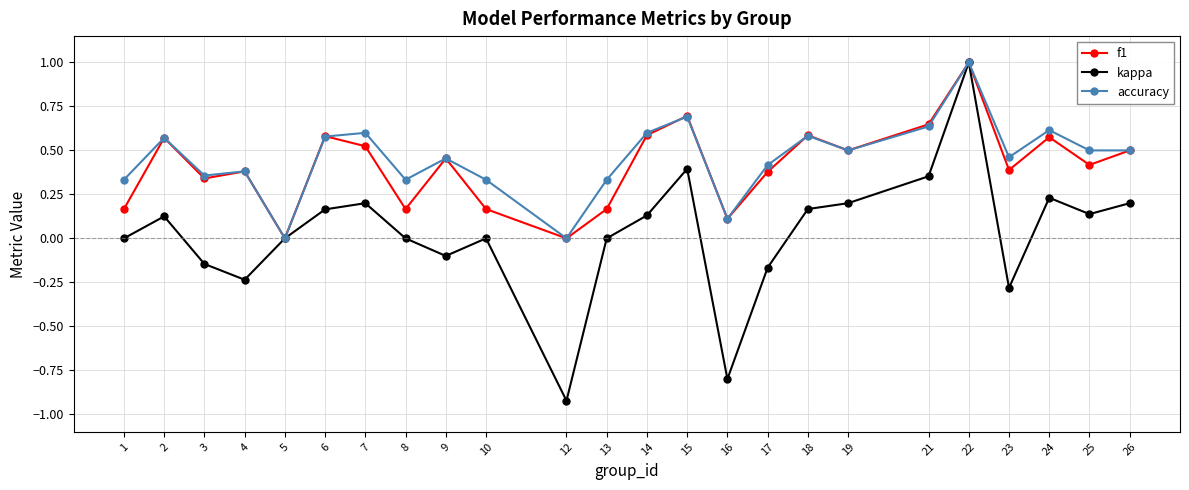

The value of f1 at 25 is 0.1. True or false?

False